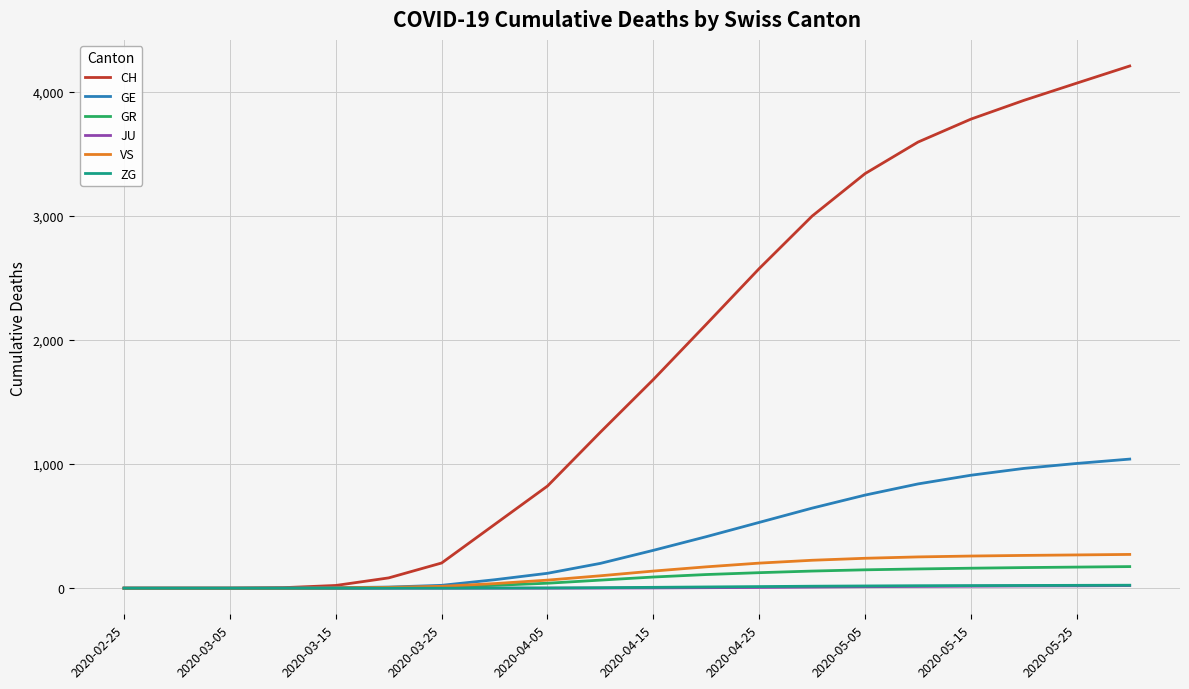

Which series has the largest range (max minus min)?

CH